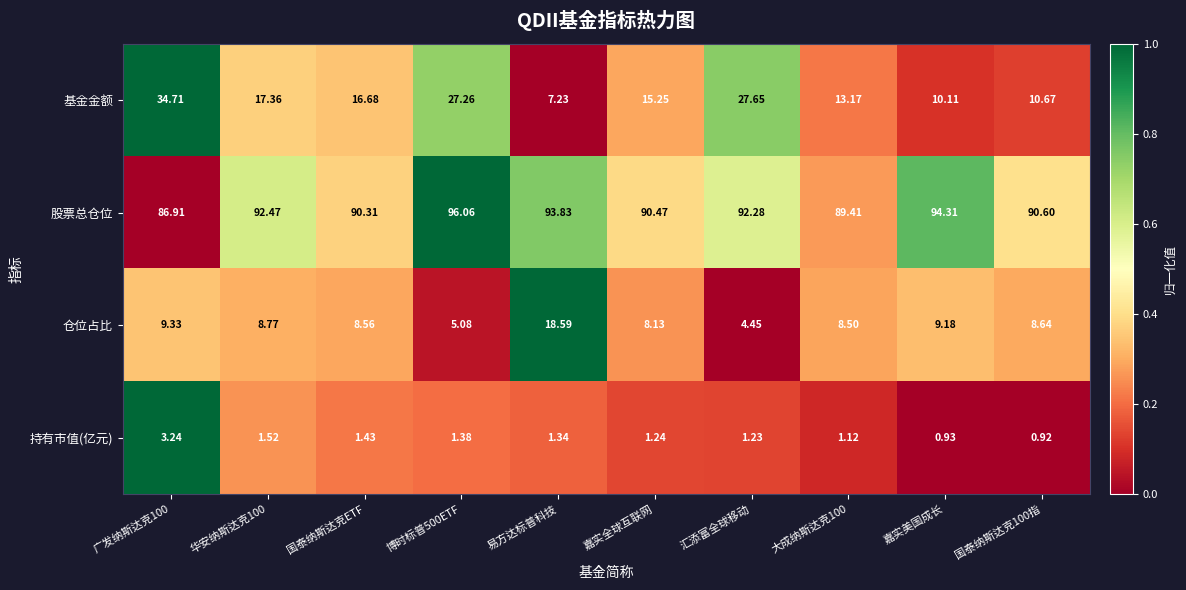

List the series in order of their peak value, highest first.

股票总仓位, 基金金额, 仓位占比, 持有市值(亿元)